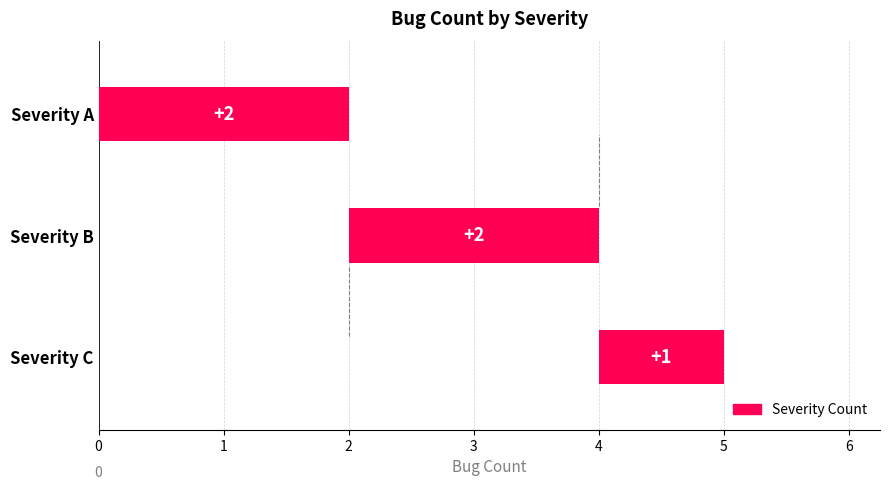

What is the ratio of the value at B to the value at C?

2.0